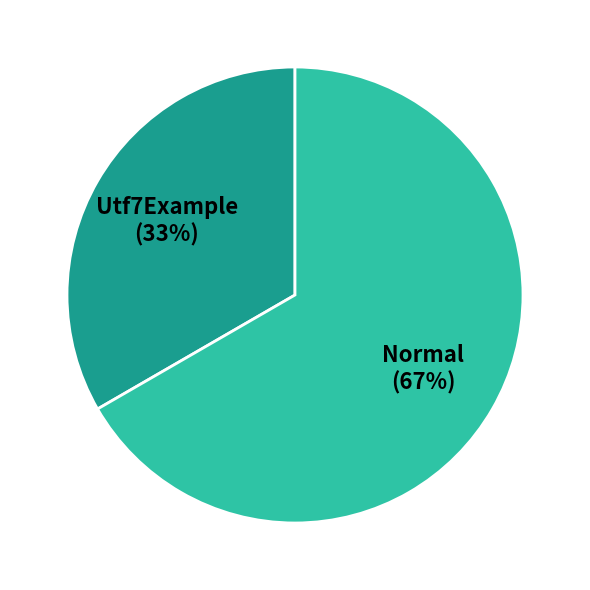

Which category has the biggest portion of the pie?

Normal